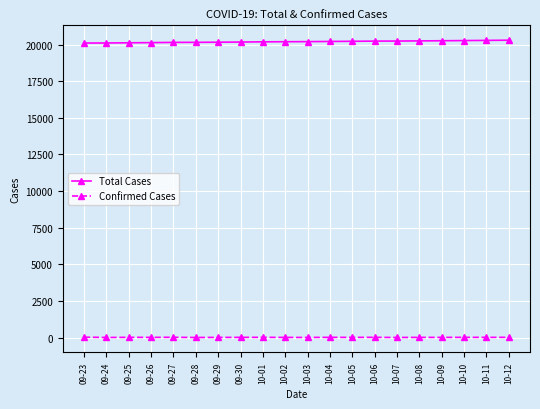

True or false: Confirmed Cases and Total Cases intersect in this chart.

False